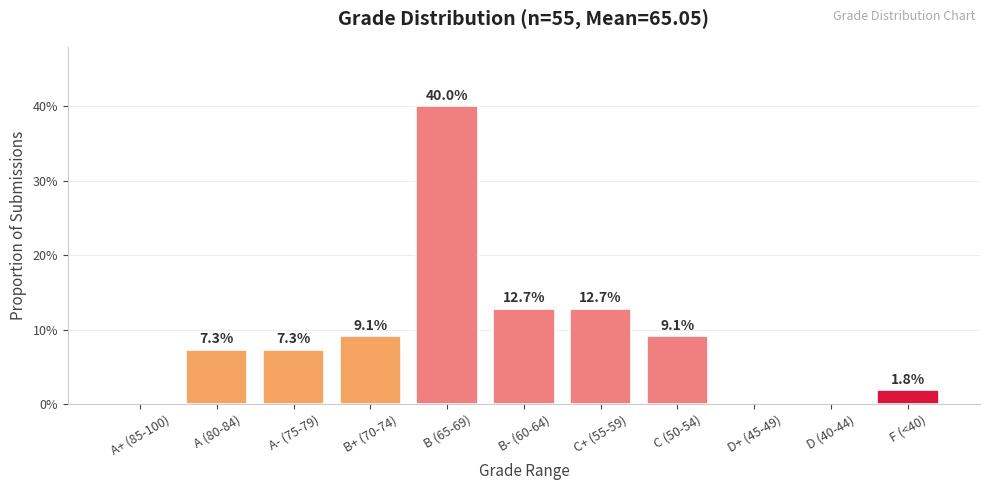

Are the bars horizontal?

No